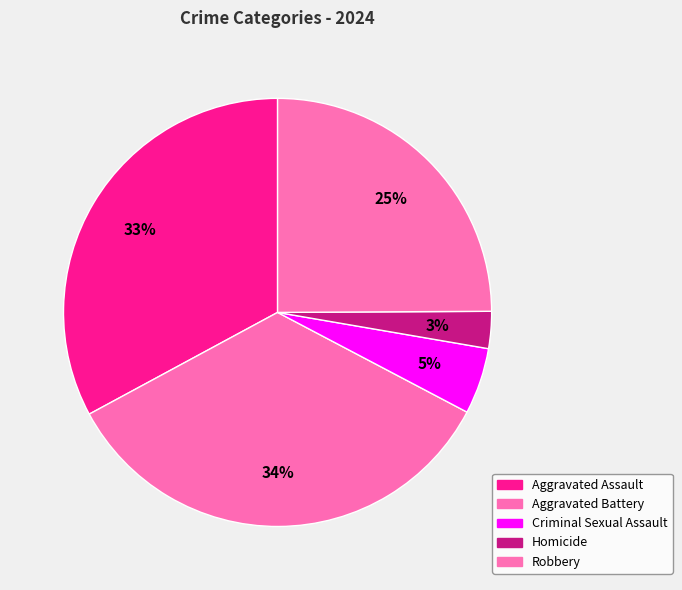

Count the number of slices in the pie.

5